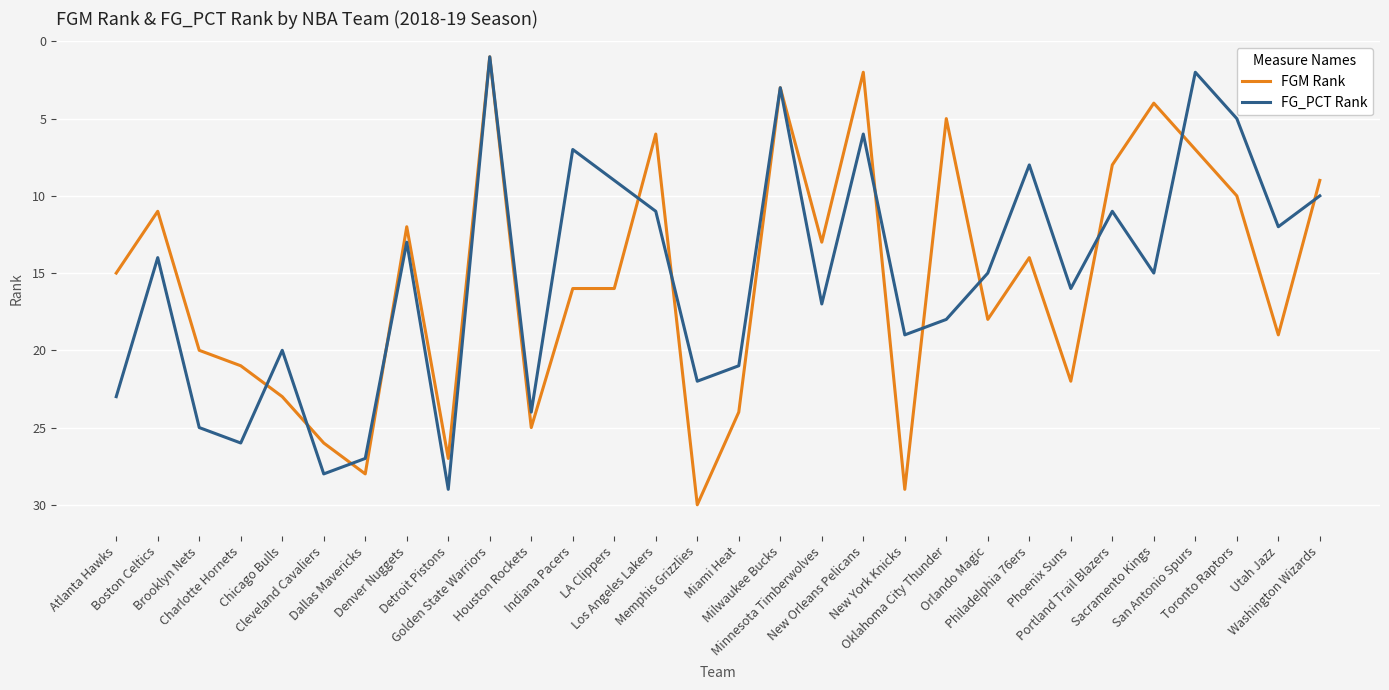

At which category is the sum across all series the highest?

Detroit Pistons